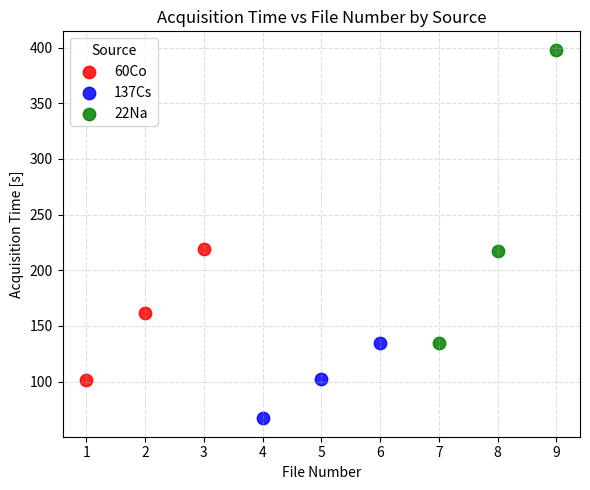

What are all the series names shown in the legend?

60Co, 137Cs, 22Na